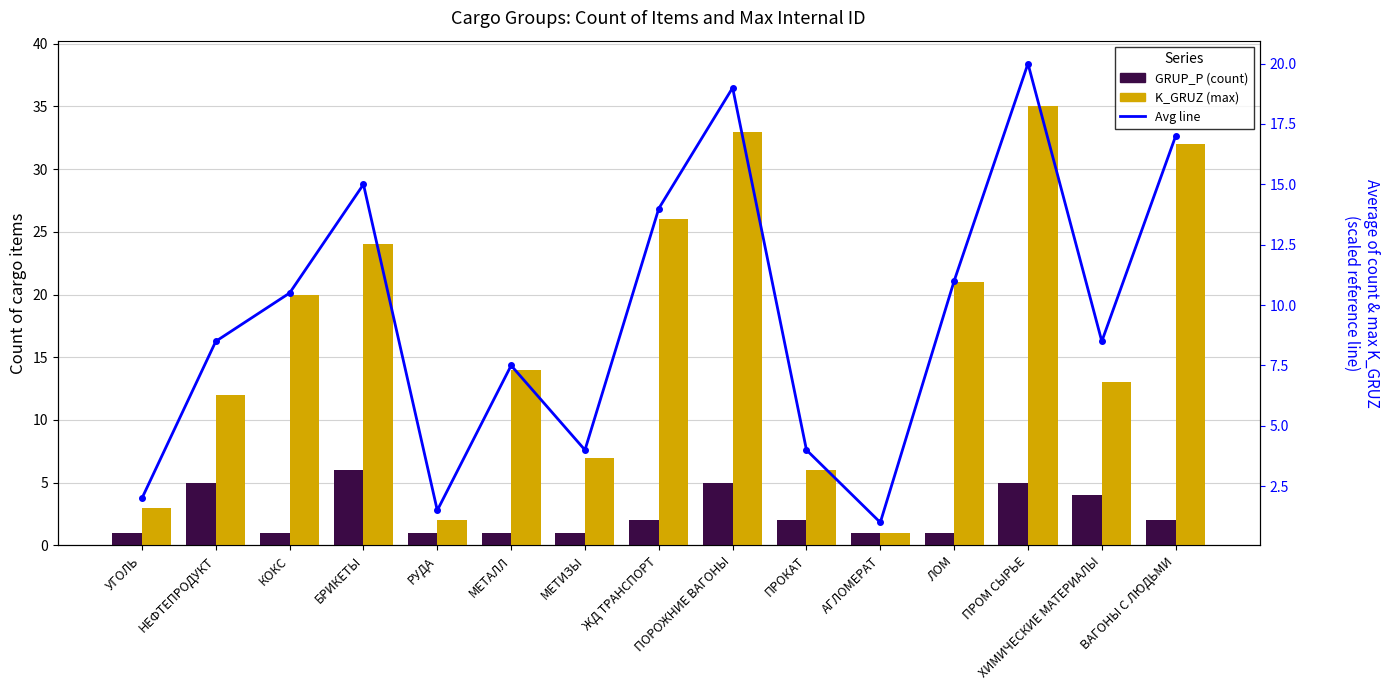

Rank the series by their average value, from lowest to highest.

GRUP_P (count), Average (count+max)/2, K_GRUZ (max)